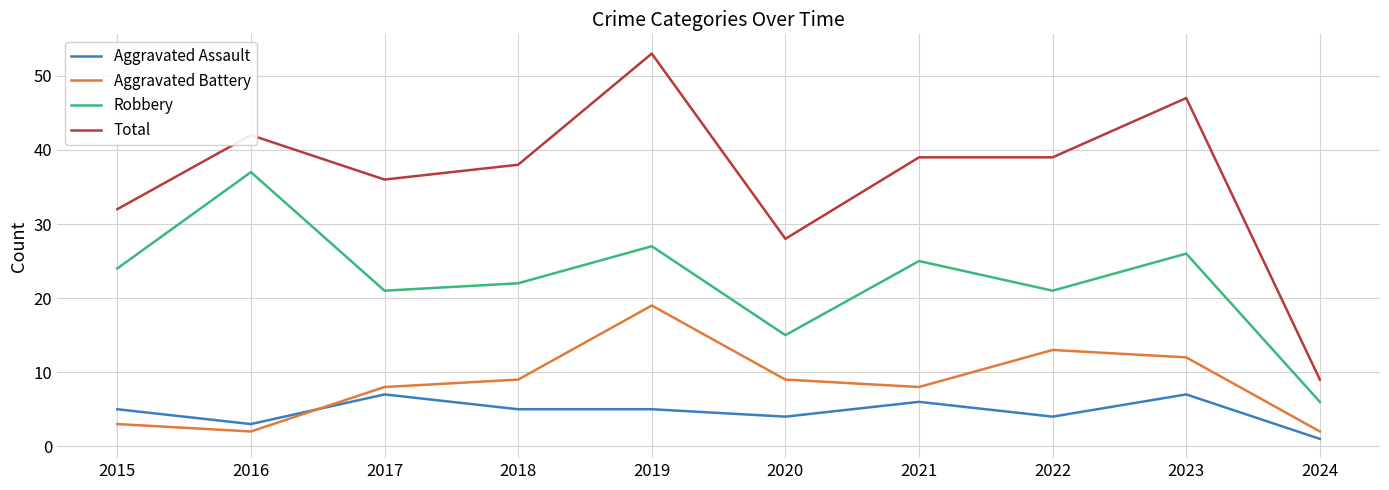

True or false: Aggravated Battery and Robbery cross at least once.

False